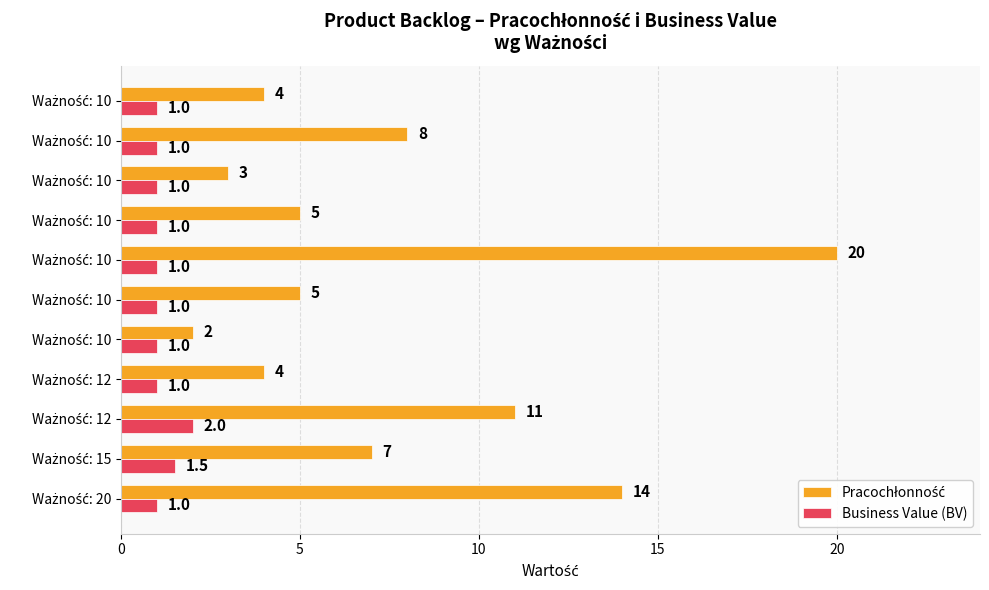

Count the number of data series in this chart.

2